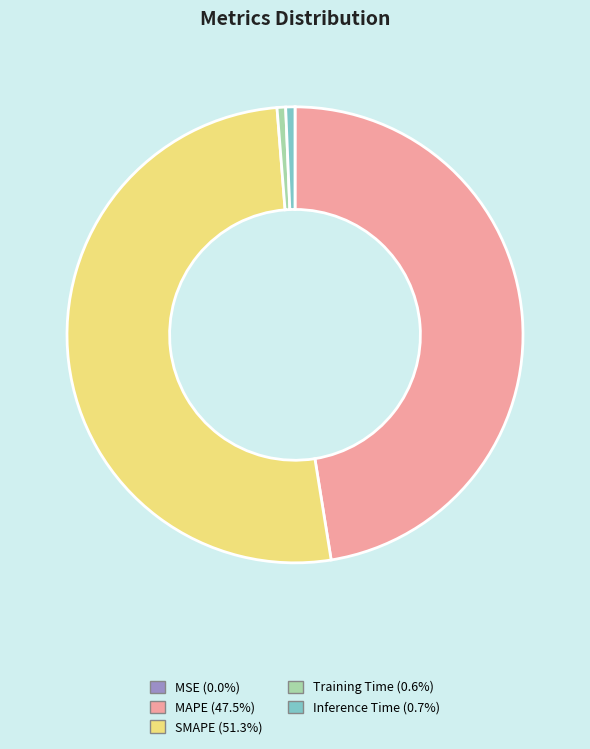

Is the sum of MAPE (47.5%) and Inference Time (0.7%) greater than half?

No